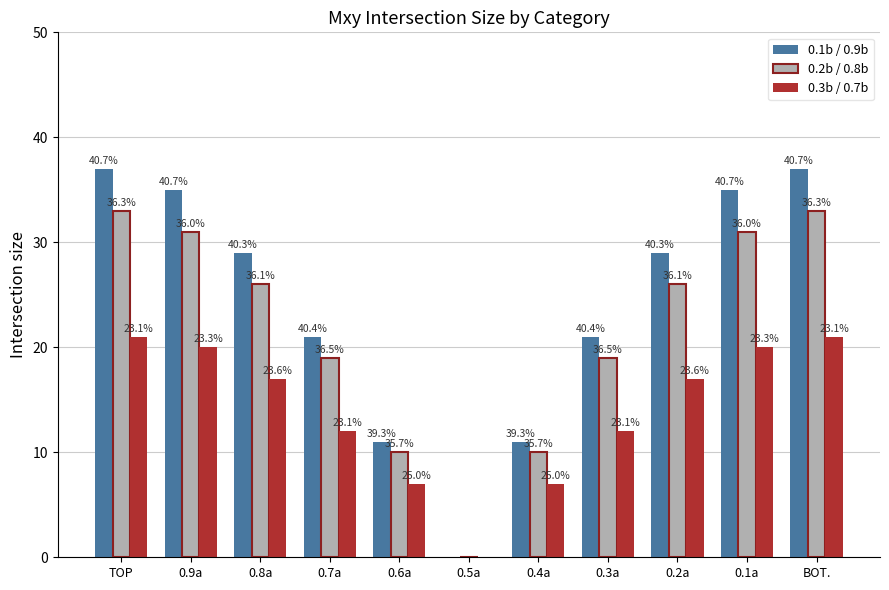

The value of 0.1b / 0.9b at TOP is 59. True or false?

False